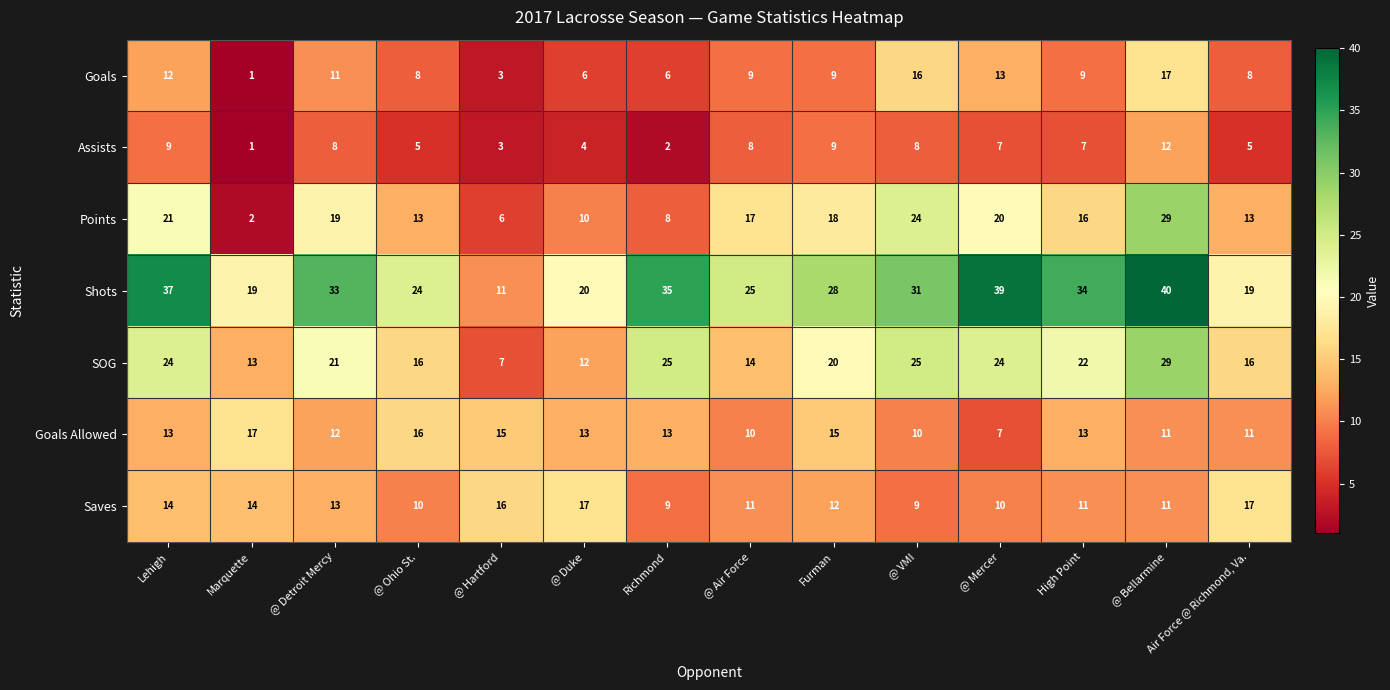

At which category does the chart reach its peak across all series?

@ Bellarmine